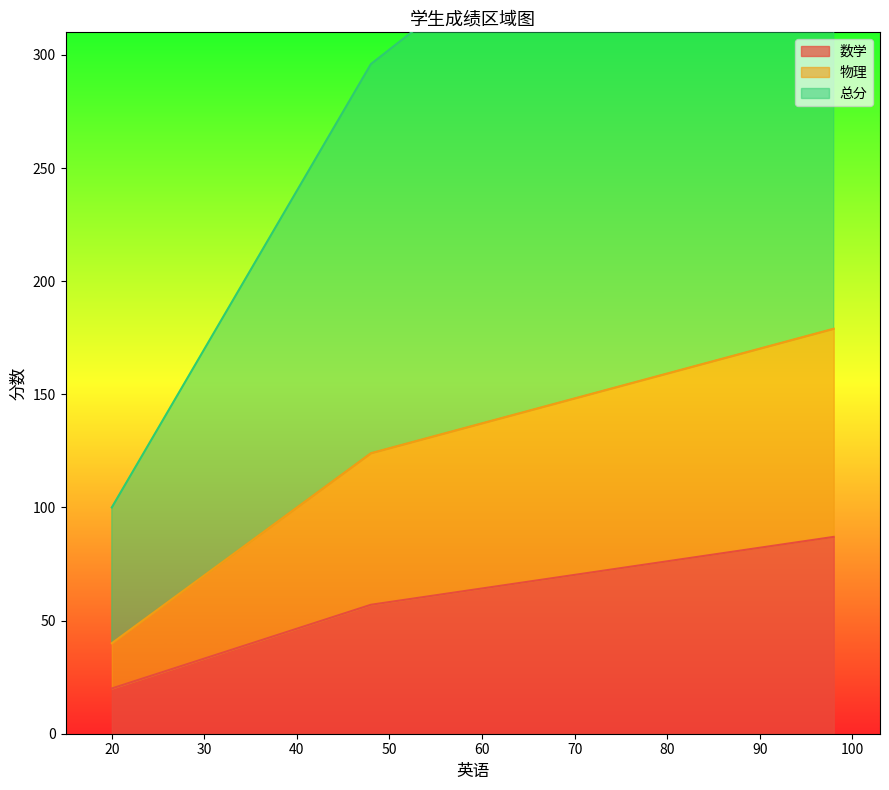

What is the sum of all 总分 values?

952